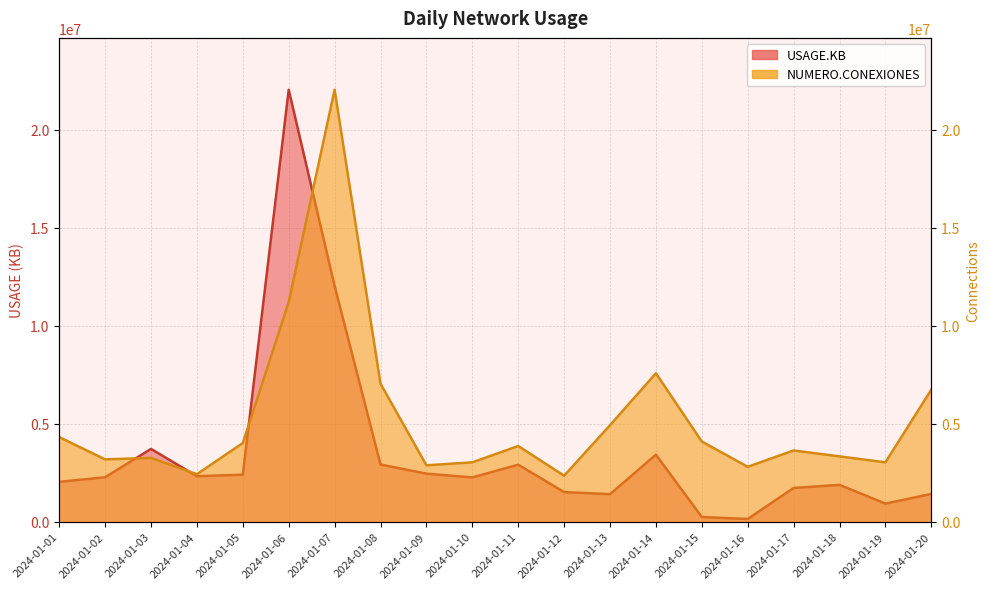

What is the sum of all NUMERO.CONEXIONES values?

105724635.2